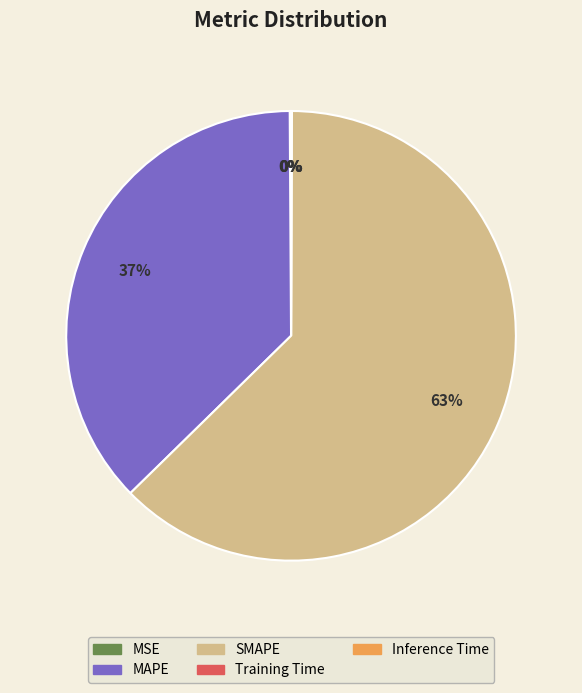

To the nearest percent, what is the difference between the largest and smallest slice percentages?

63%